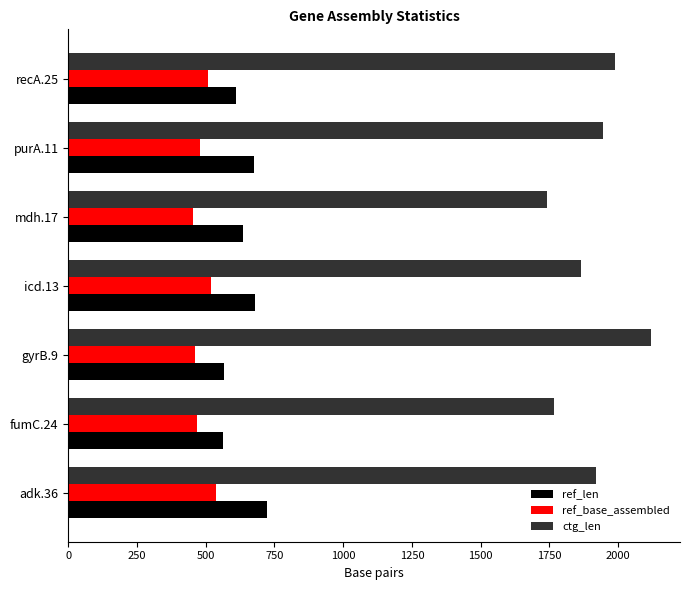

Which series has the largest total across all categories?

ctg_len